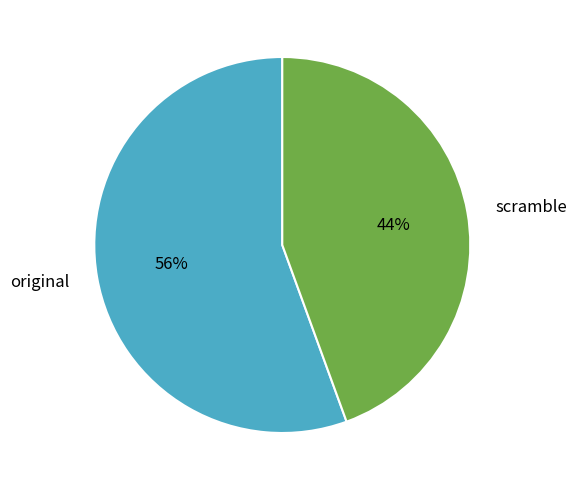

How many slices are in this pie chart?

2